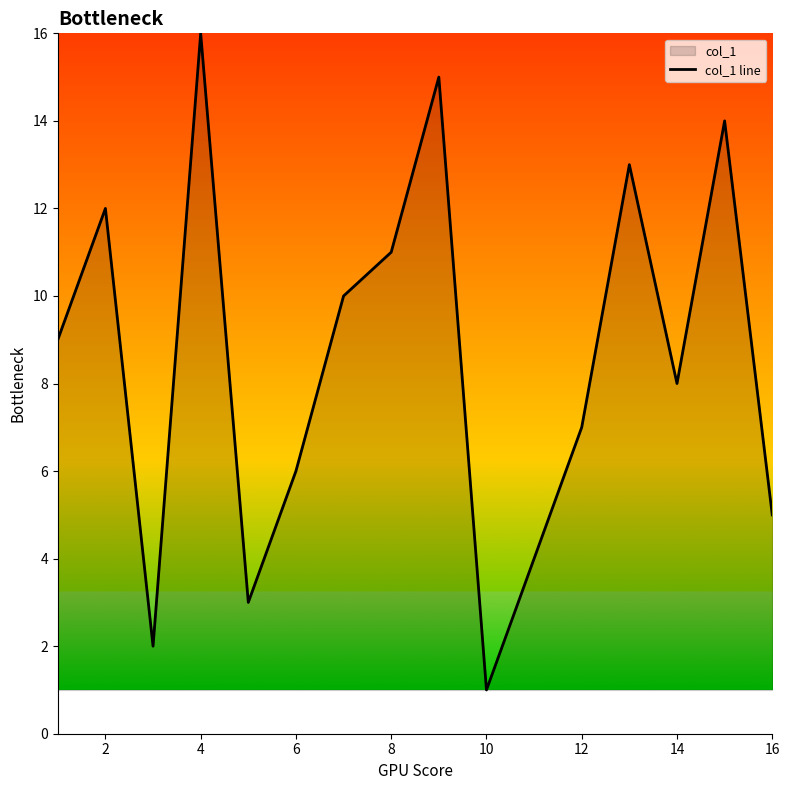

What is the ratio of the value at 4 to the value at 14?

2.0